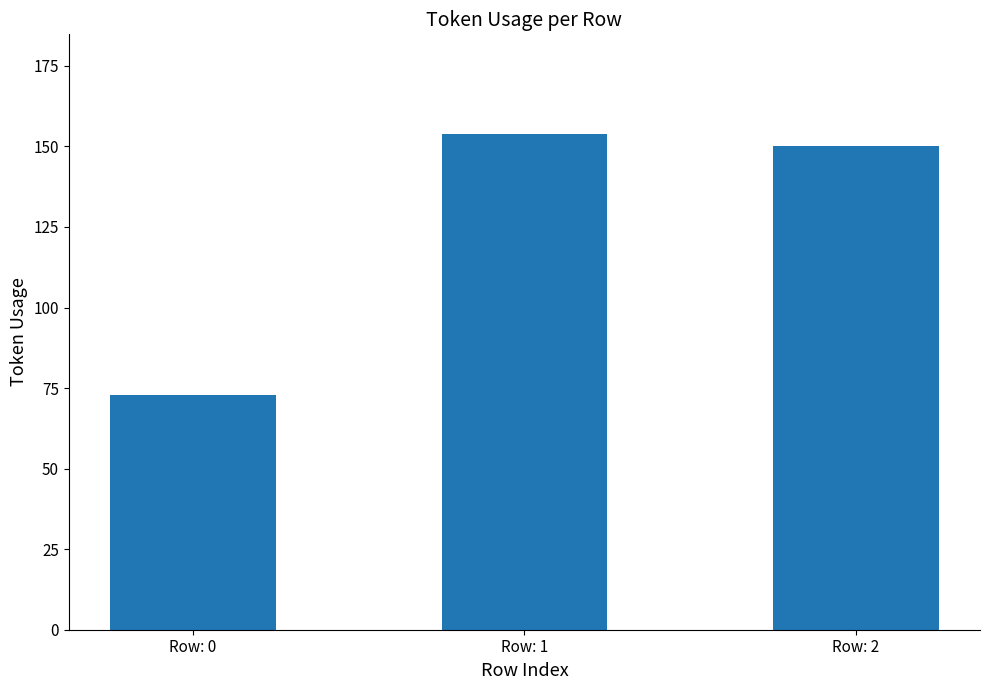

Is it true that the value at Row: 2 is 70?

False